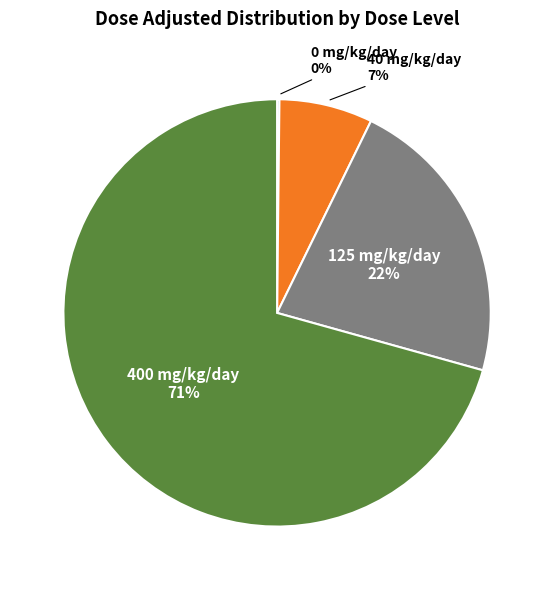

To the nearest percent, what is the average slice percentage?

25%